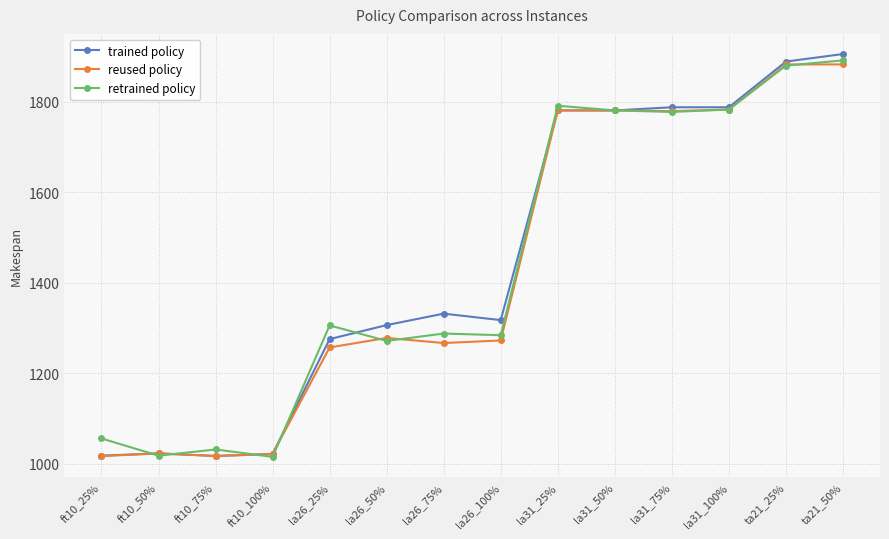

Which label corresponds to the largest value in the chart?

ta21_50%